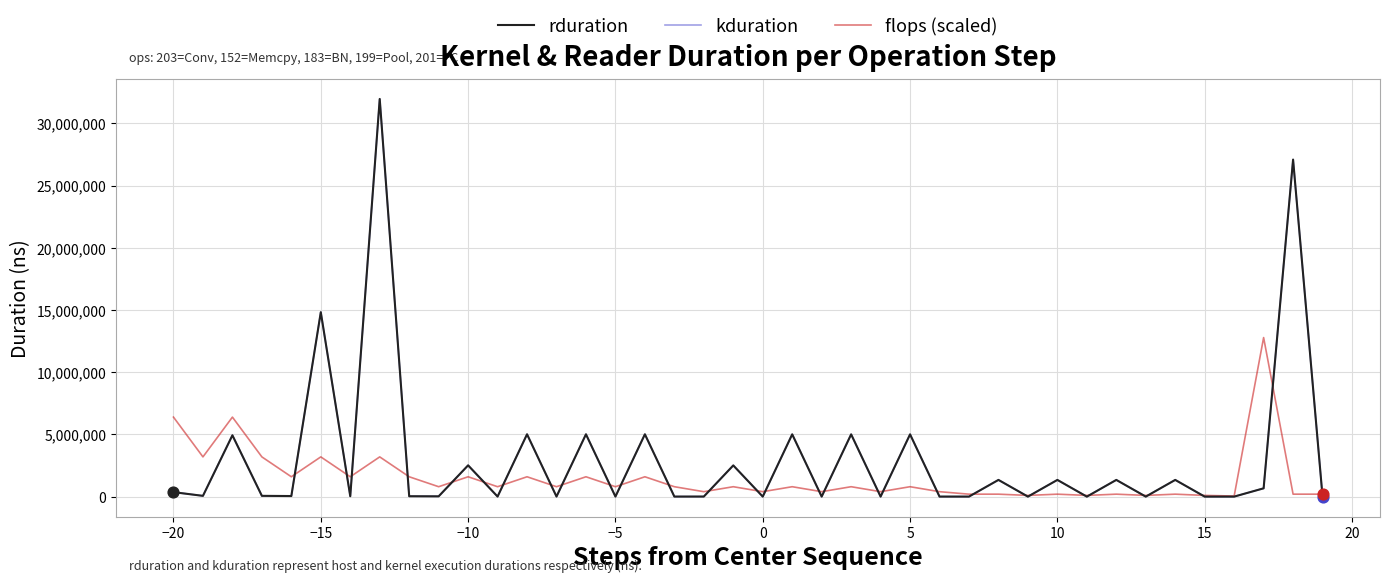

At how many categories does at least one series exceed 5182403?

6